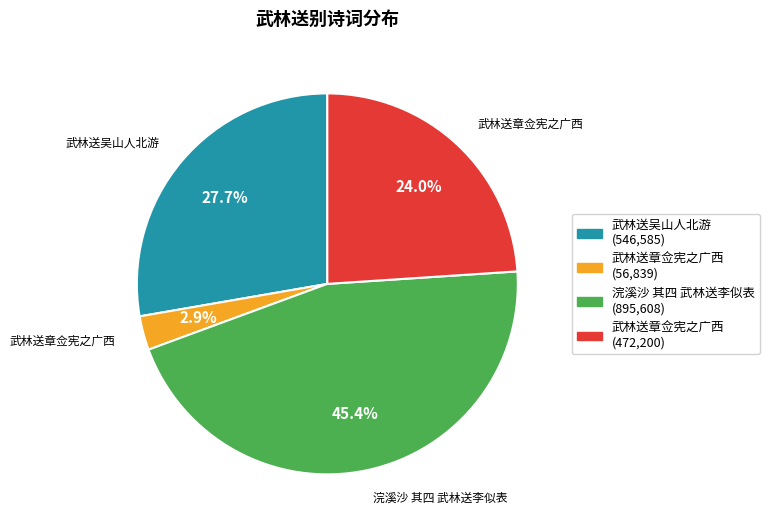

Is there a majority slice in this chart?

No